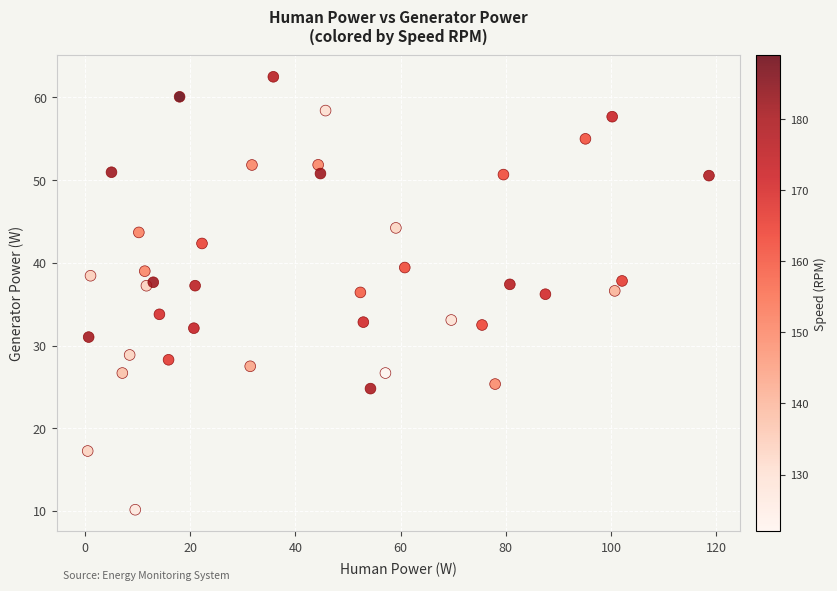

What is the range of Y values (max minus min)?

52.3